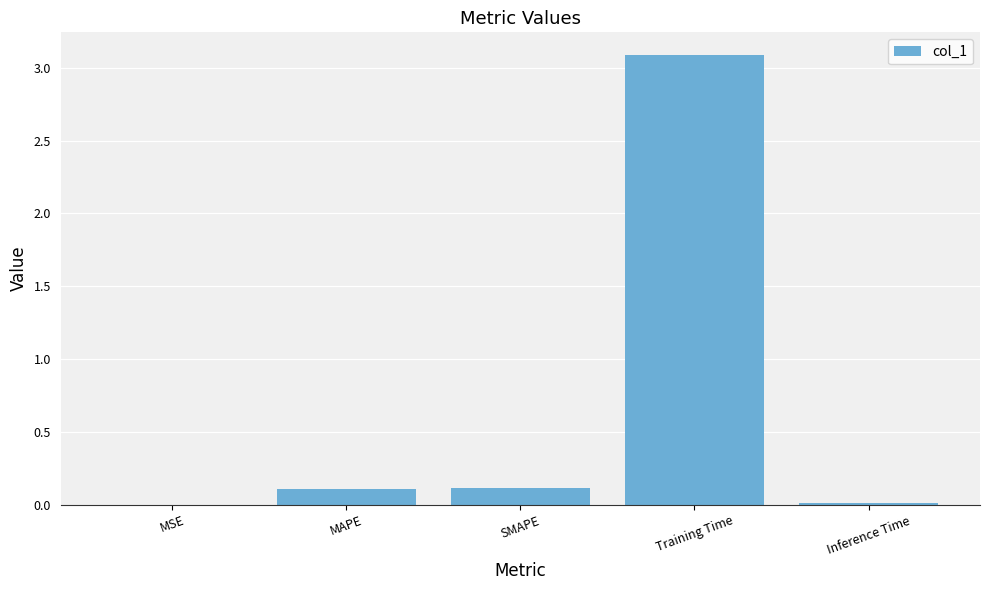

How many categories are shown in the chart?

5